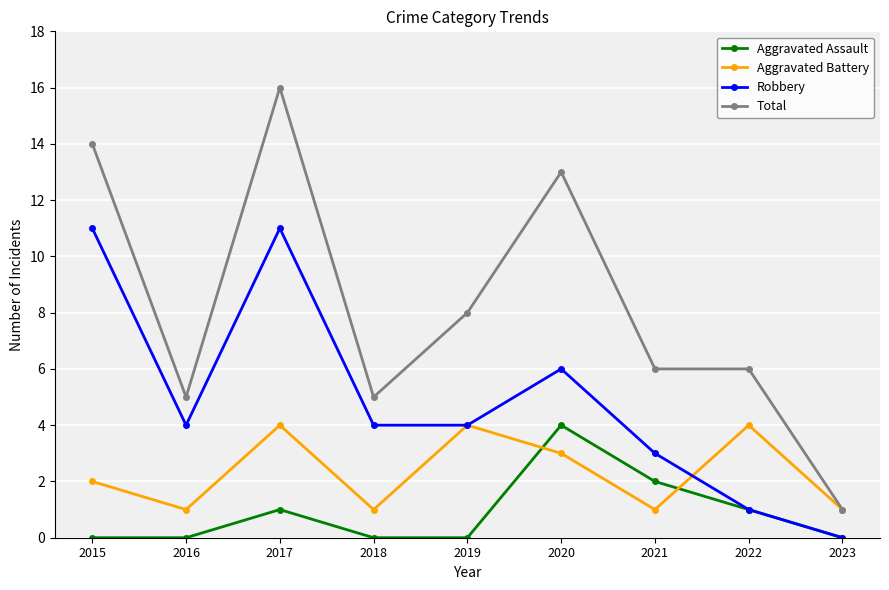

Reading left to right, extract all data points from this chart.

Aggravated Assault: 2015=0	2016=0	2017=1	2018=0	2019=0	2020=4	2021=2	2022=1	2023=0
Aggravated Battery: 2015=2	2016=1	2017=4	2018=1	2019=4	2020=3	2021=1	2022=4	2023=1
Robbery: 2015=11	2016=4	2017=11	2018=4	2019=4	2020=6	2021=3	2022=1	2023=0
Total: 2015=14	2016=5	2017=16	2018=5	2019=8	2020=13	2021=6	2022=6	2023=1